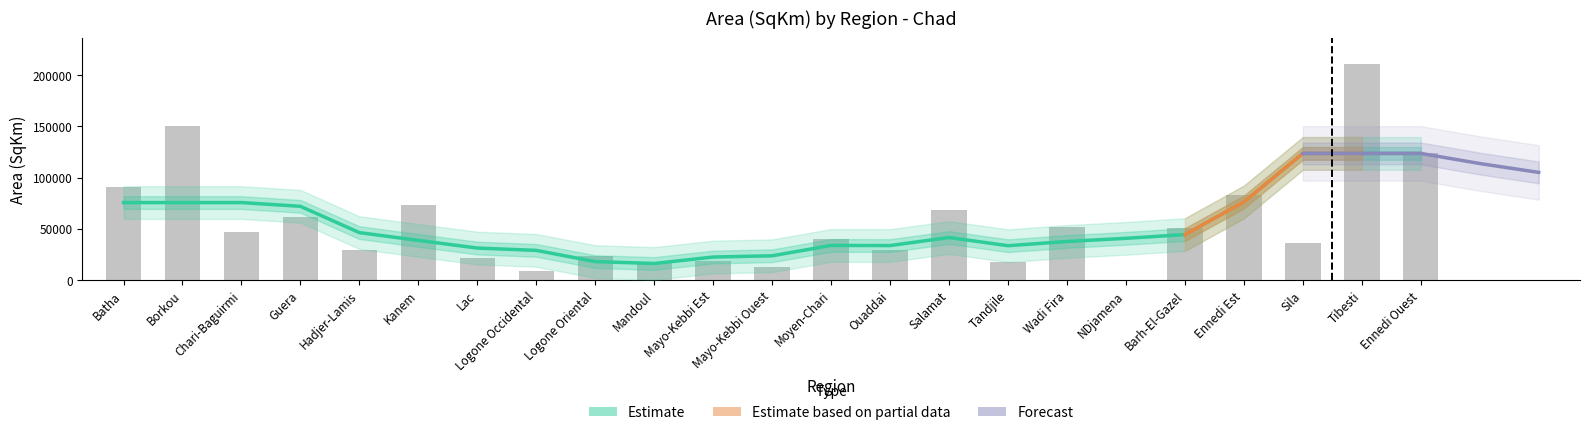

Which has a higher value, Moyen-Chari or Mayo-Kebbi Est?

Moyen-Chari